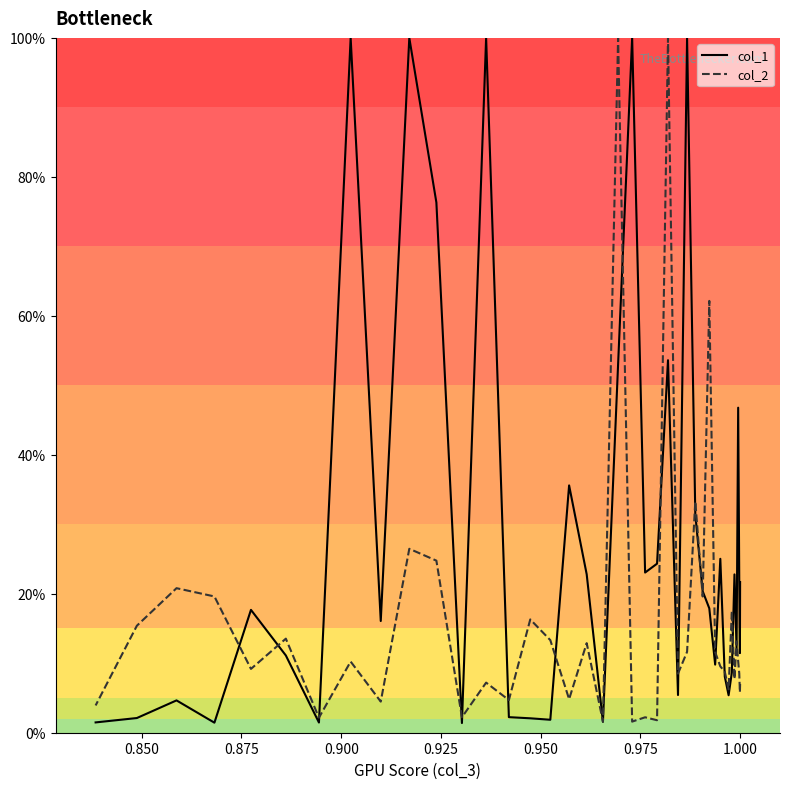

Does the chart have visible grid lines?

No